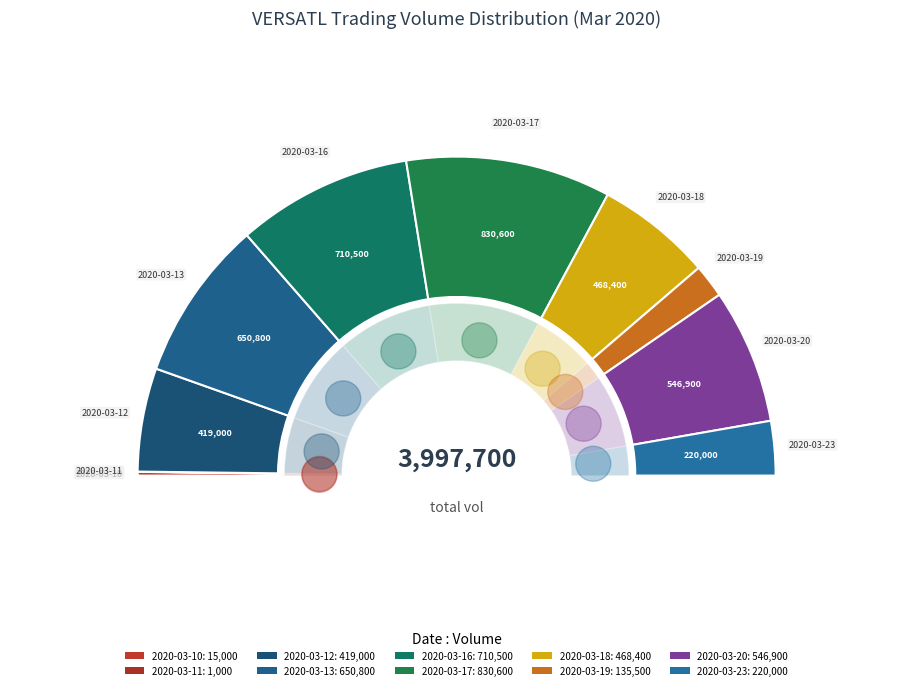

Does 2020-03-12 account for over 50% of the chart?

No